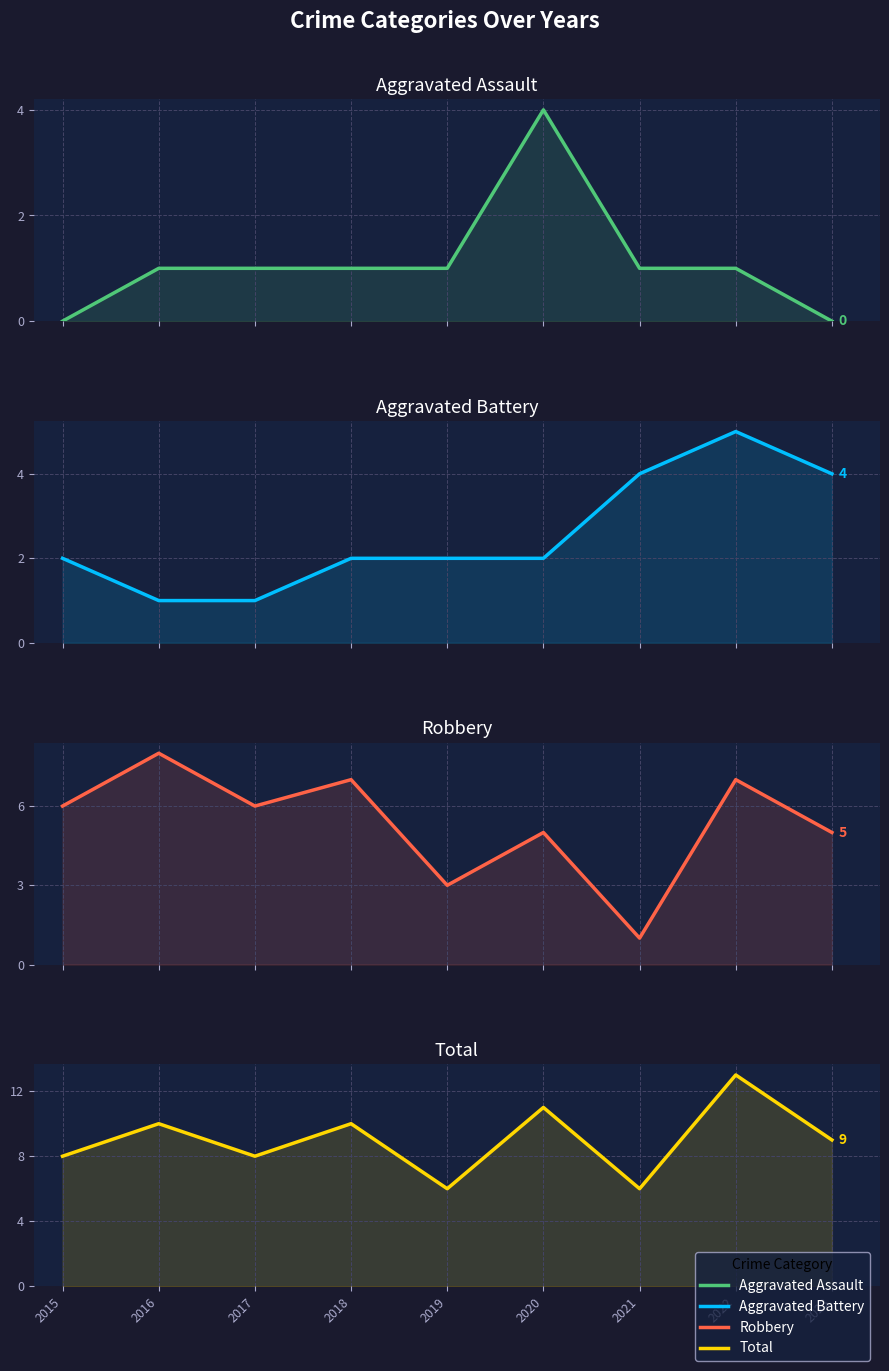

Which series has the largest range (max minus min)?

Robbery